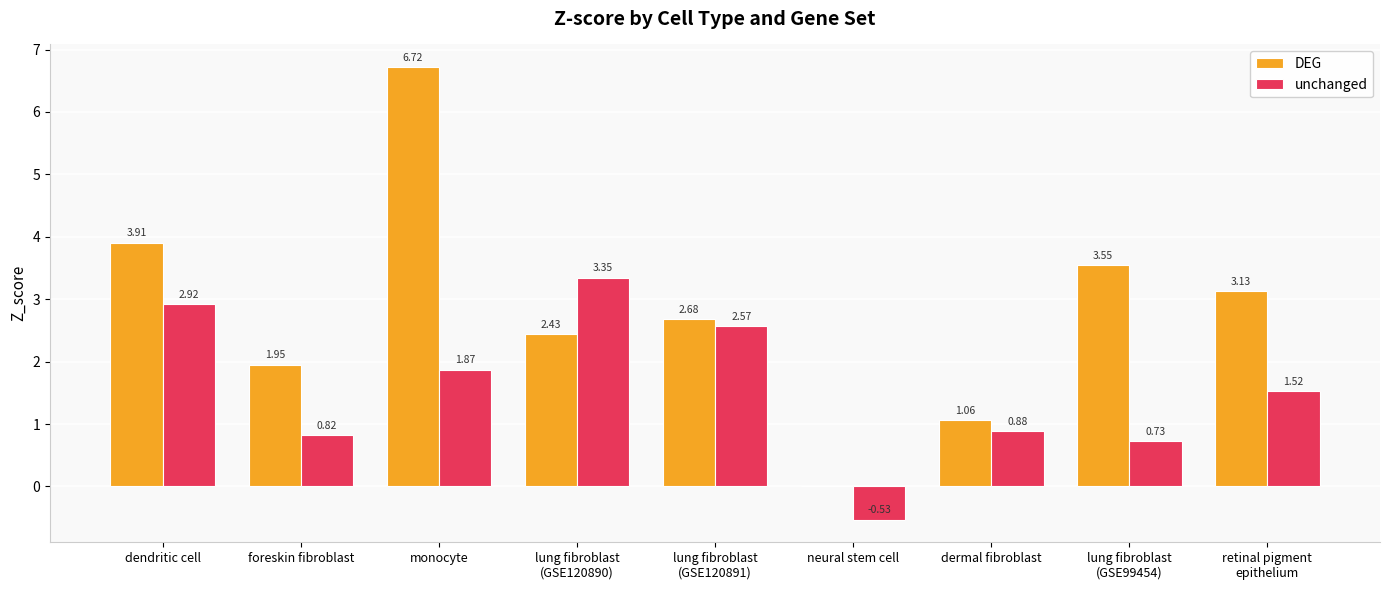

What is the sum of all DEG values?

25.4